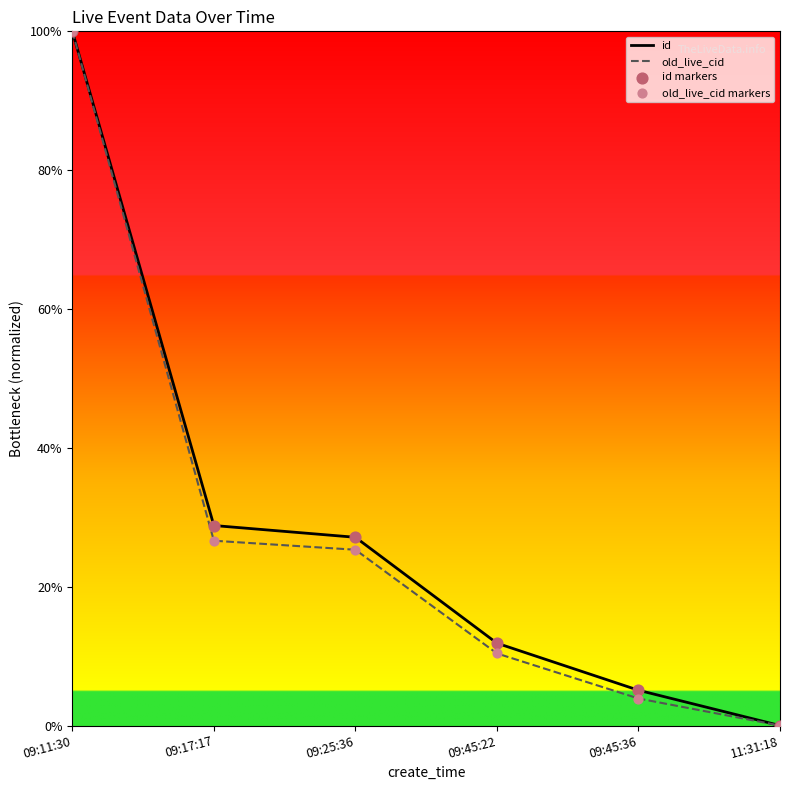

Does the chart have visible grid lines?

No